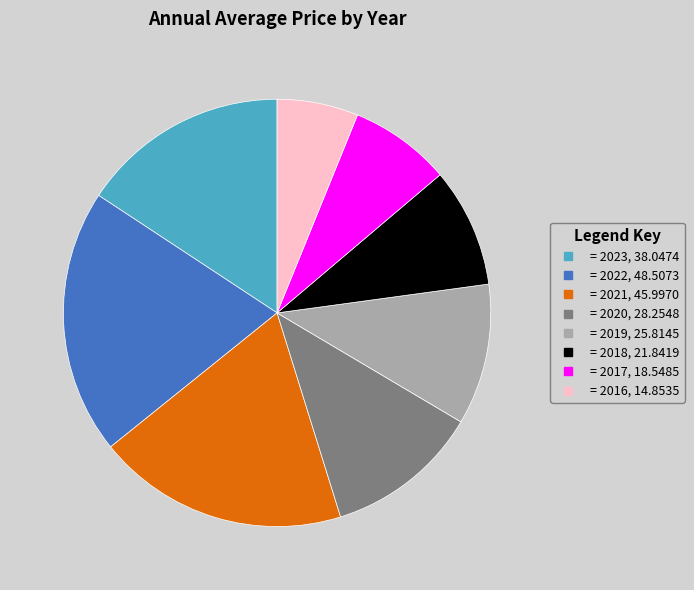

Is there a majority slice in this chart?

No